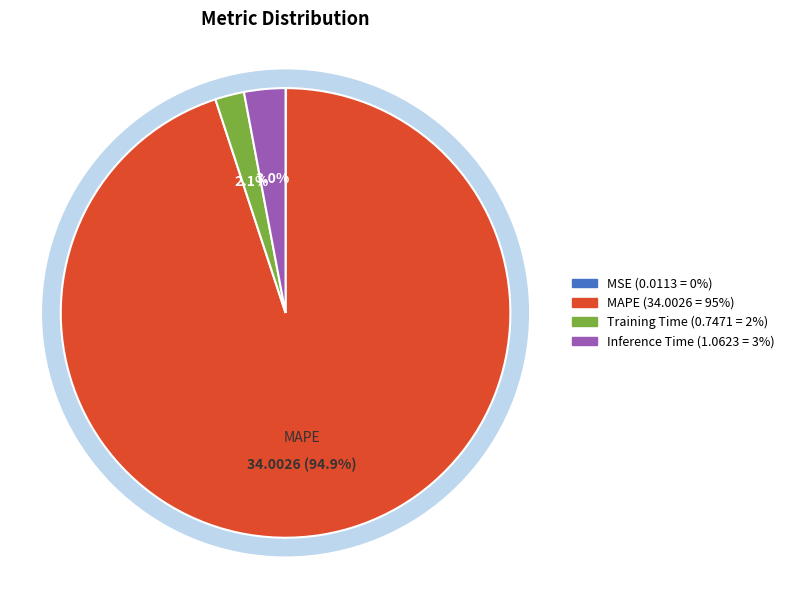

To the nearest percent, what portion does Inference Time represent?

3%